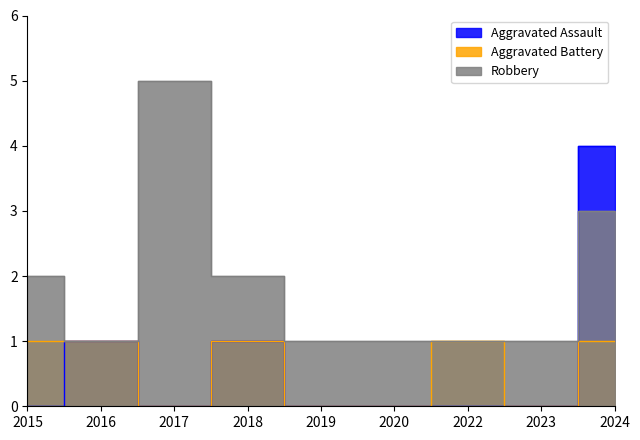

At how many categories does at least one series exceed 1?

4